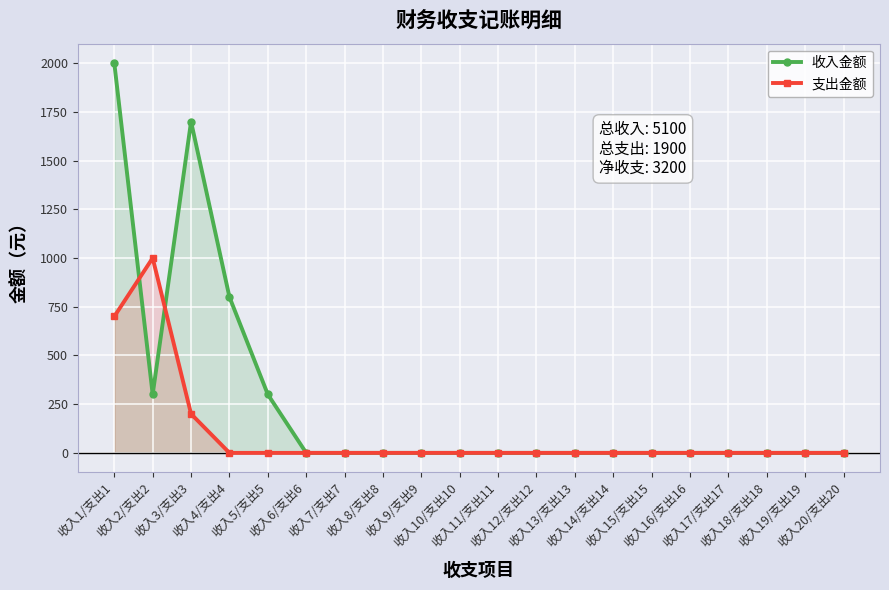

Which series has the largest range (max minus min)?

收入金额